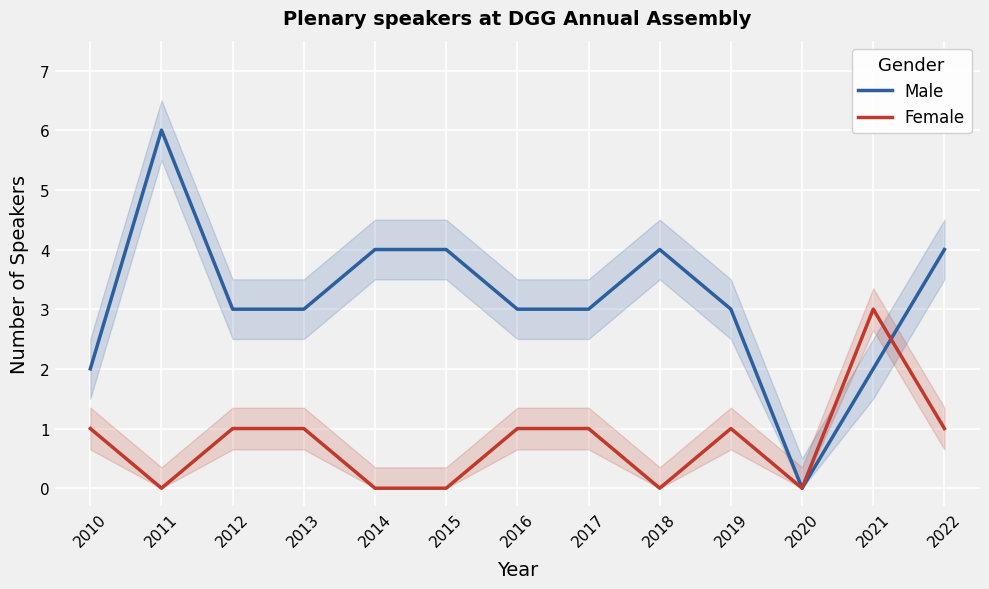

Rank the series at 2015 from lowest to highest value.

Female, Male